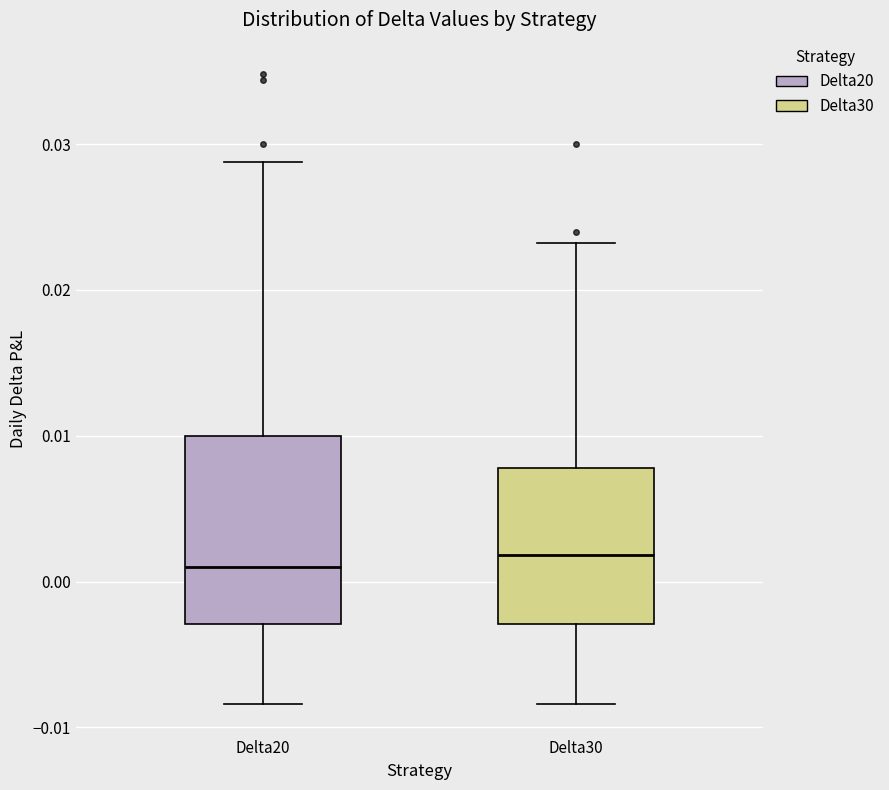

Comparing the boxes themselves (not the whiskers), which one is the tallest?

Delta20